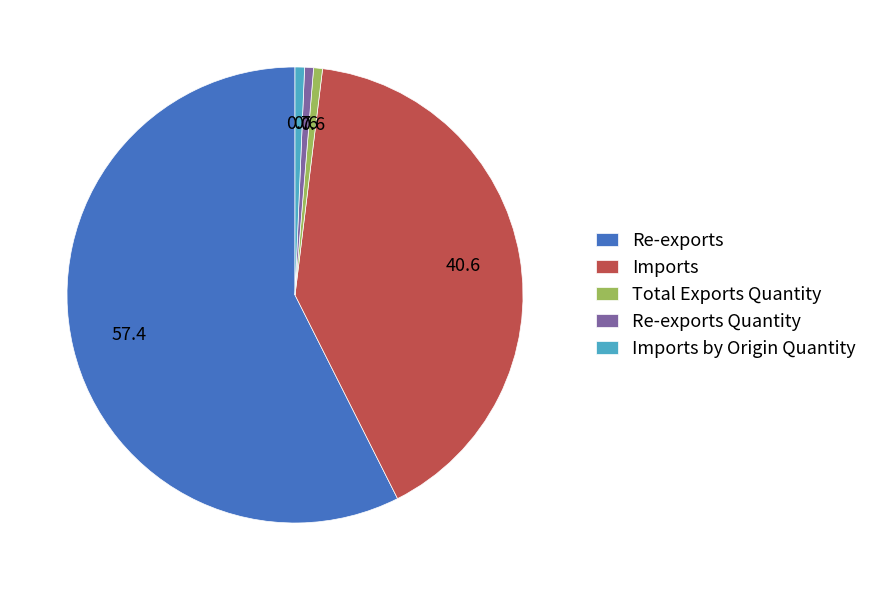

Which has a higher value, Imports or Imports by Origin Quantity?

Imports